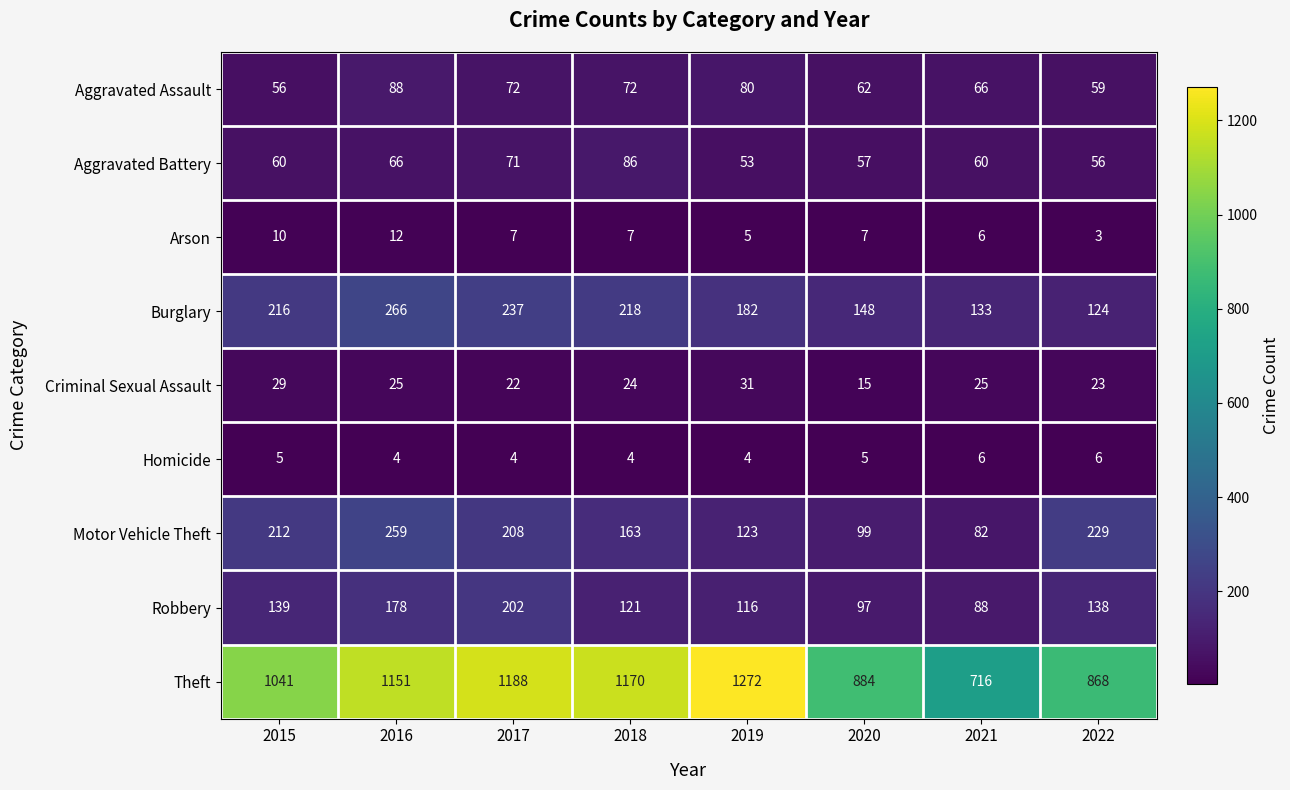

Between 2017 and 2022, which series saw the biggest shift?

Theft